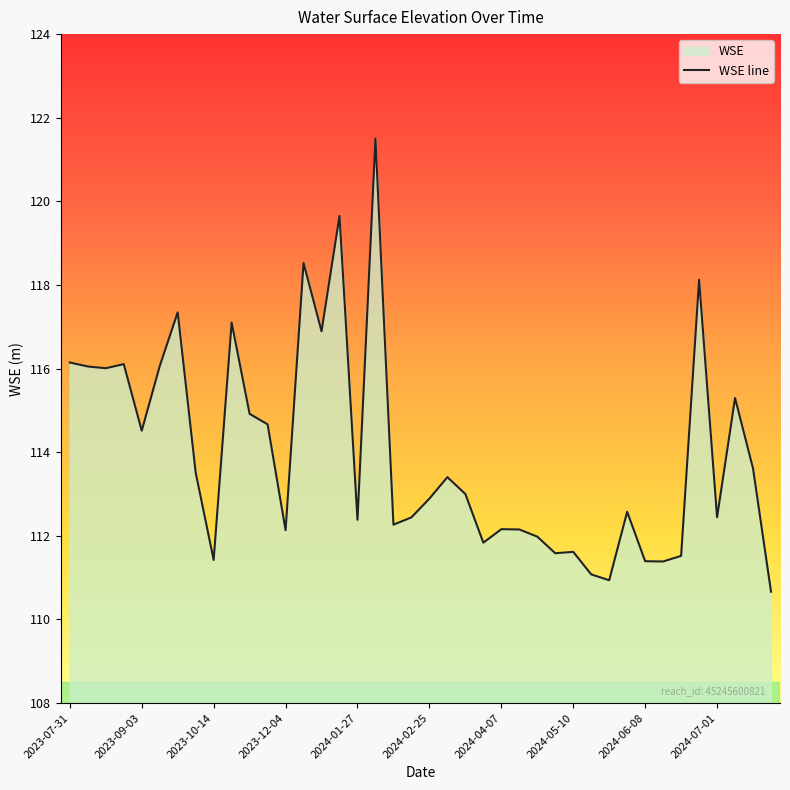

How many interior local valleys (lower than both neighbors) does the data have?

12